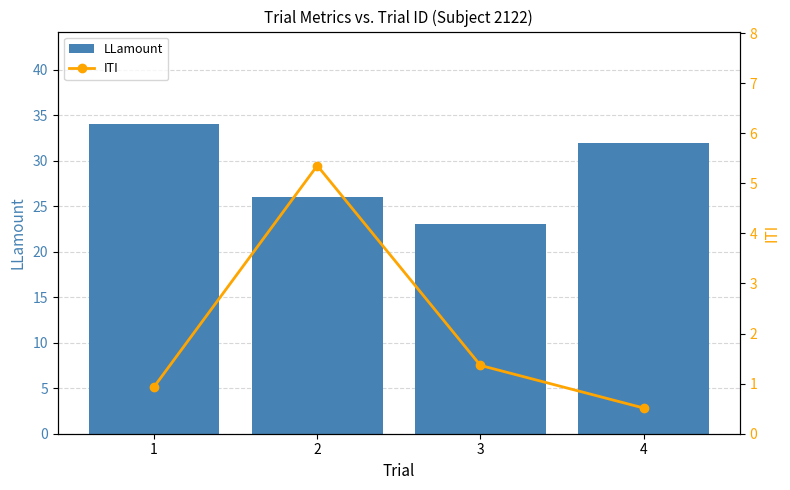

At which category does the chart reach its peak across all series?

1